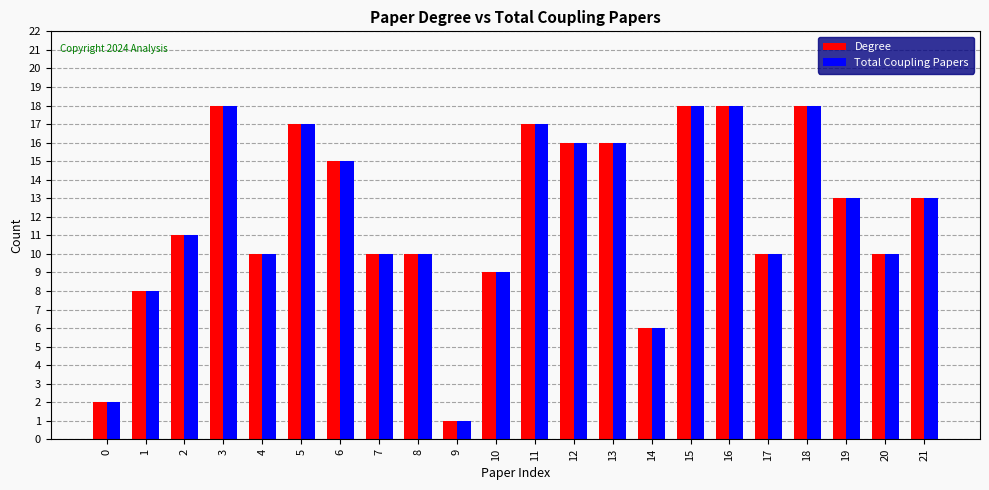

Reading left to right, what are all the values shown in this chart?

Degree: 0=2	1=8	2=11	3=18	4=10	5=17	6=15	7=10	8=10	9=1	10=9	11=17	12=16	13=16	14=6	15=18	16=18	17=10	18=18	19=13	20=10	21=13
Total Coupling Papers: 0=2	1=8	2=11	3=18	4=10	5=17	6=15	7=10	8=10	9=1	10=9	11=17	12=16	13=16	14=6	15=18	16=18	17=10	18=18	19=13	20=10	21=13